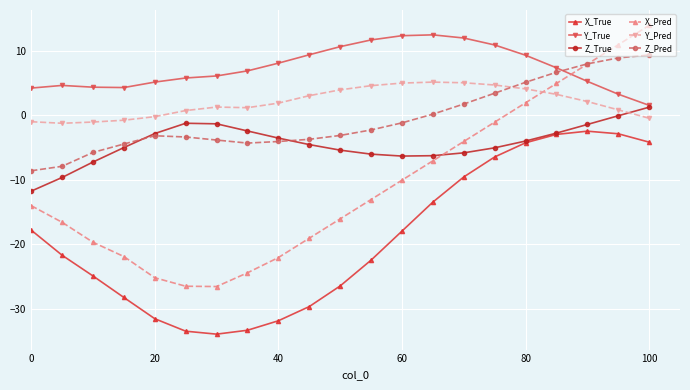

What is the maximum value shown in the chart?

13.9